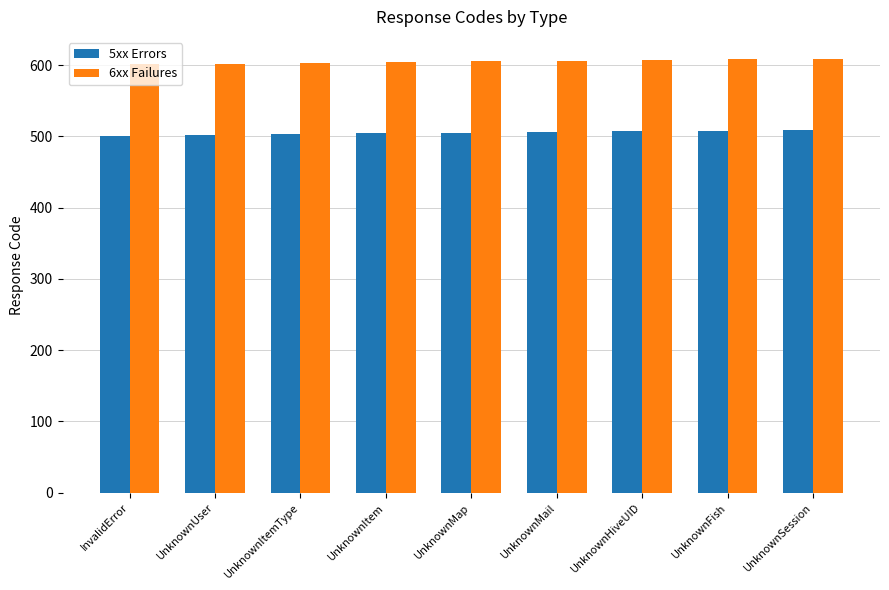

What is the average value of the 6xx Failures series?

605